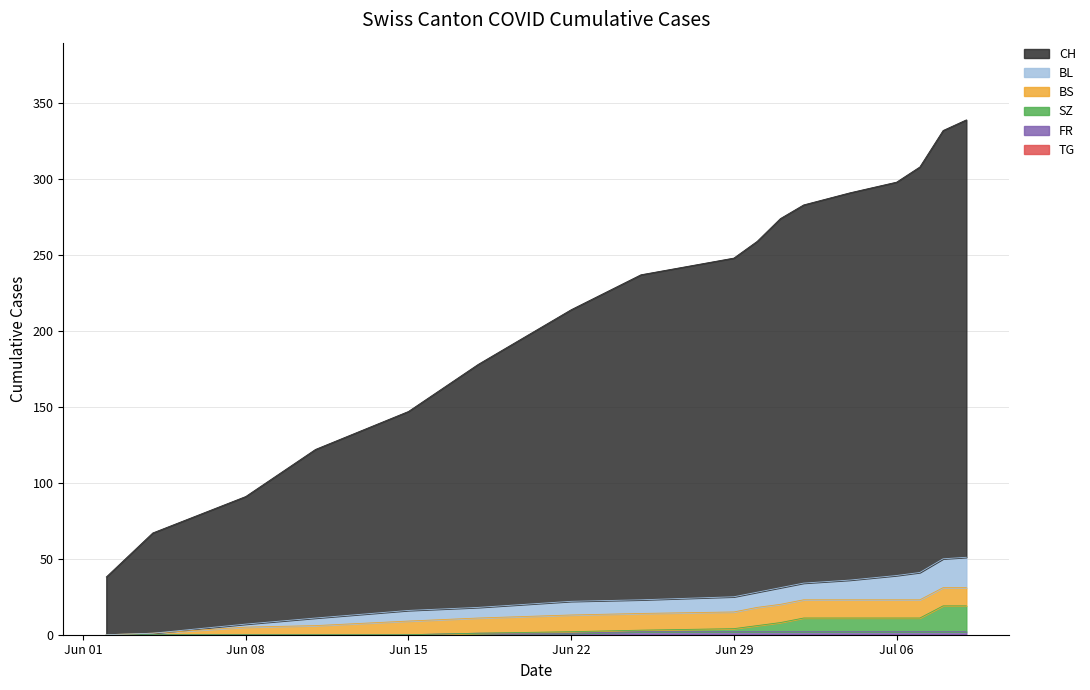

Does the chart have visible grid lines?

Yes